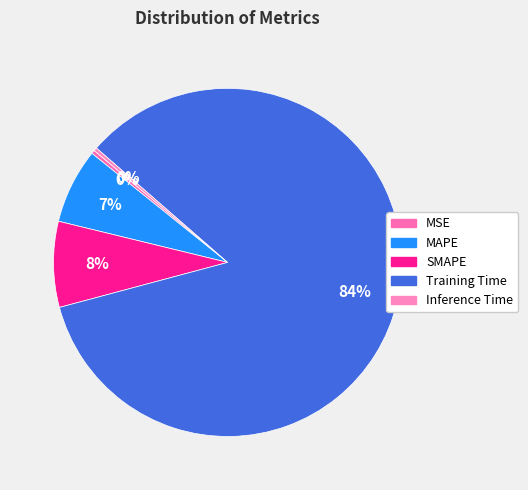

To the nearest percent, what is the combined percentage of MSE and SMAPE?

8%